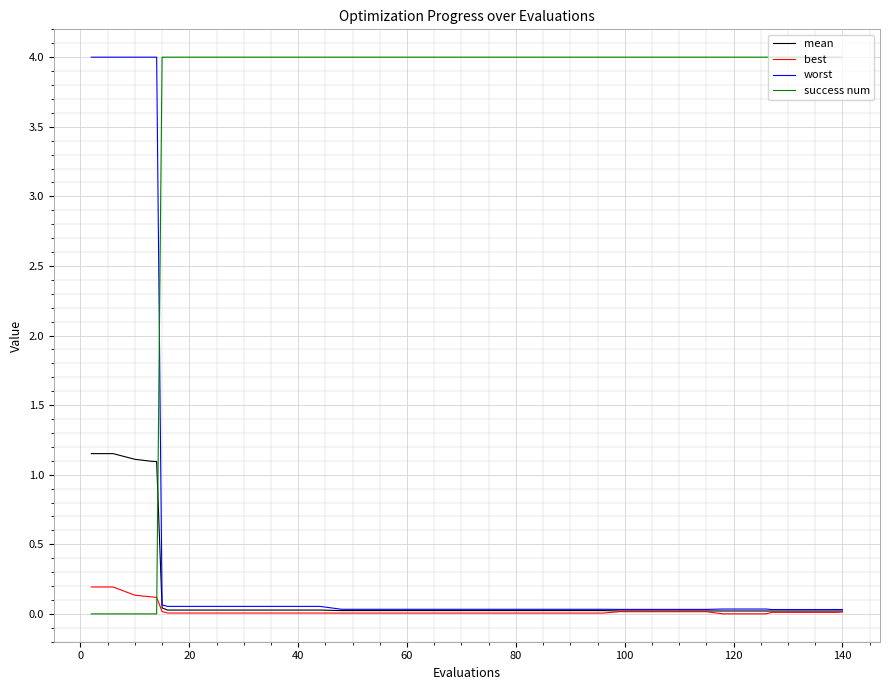

Which series ends up on top after the final intersection of success num and worst?

success num